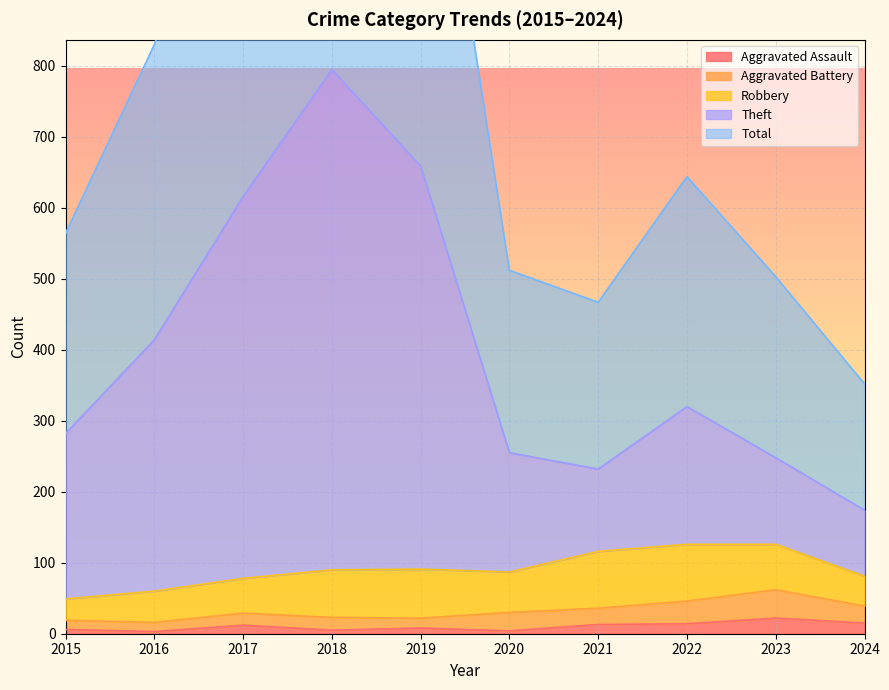

Is it true that Aggravated Assault equals 13 at 2021?

True